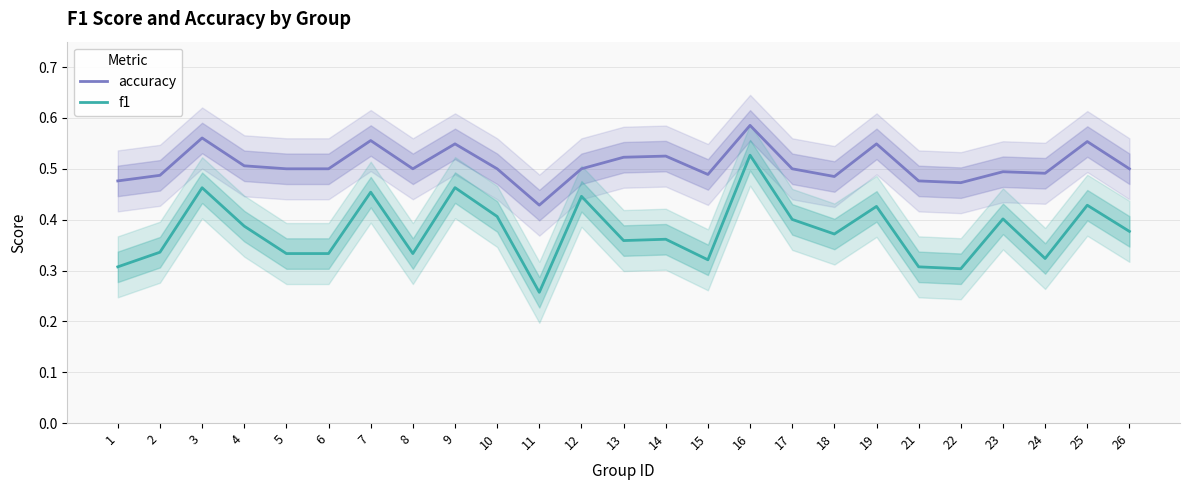

Where is accuracy nearest to the value 0?

11